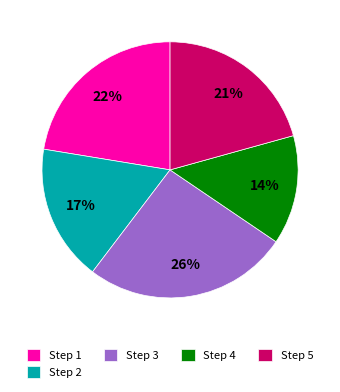

What is the ratio of the value at Step 4 to the value at Step 1?

0.6